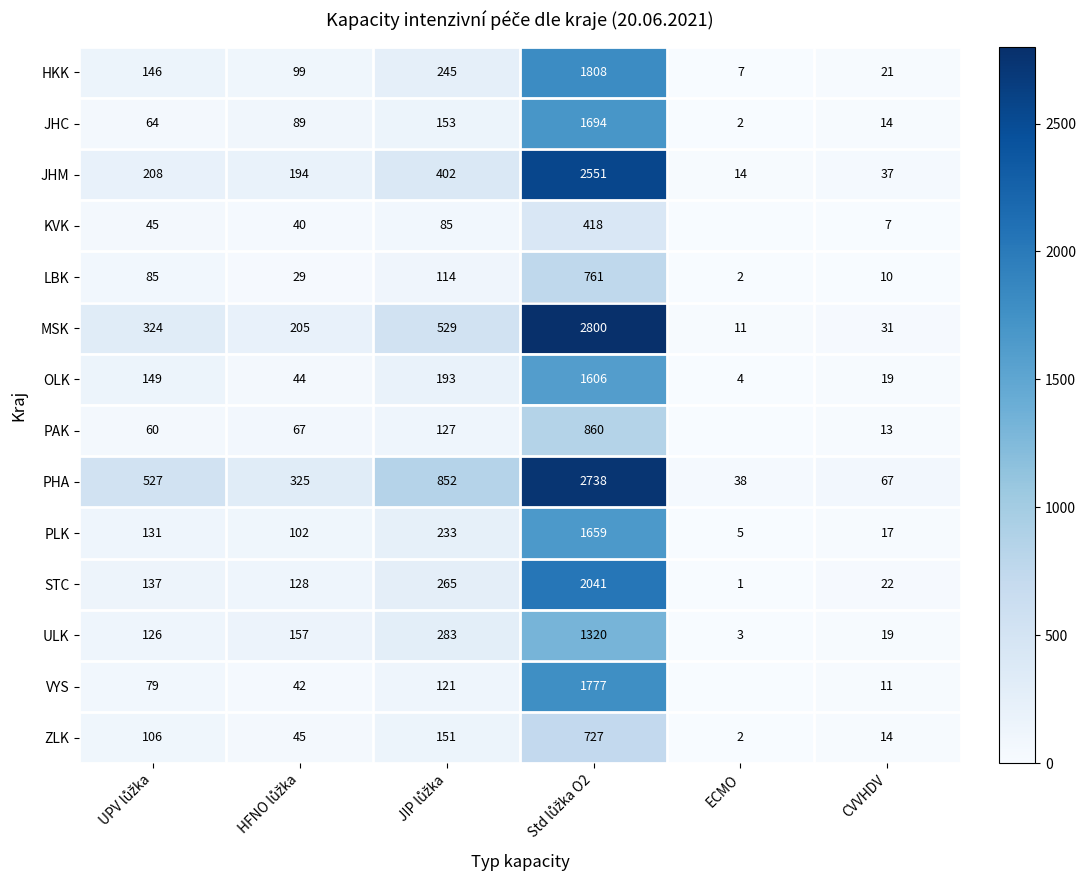

What is the highest value of the STC series?

2041